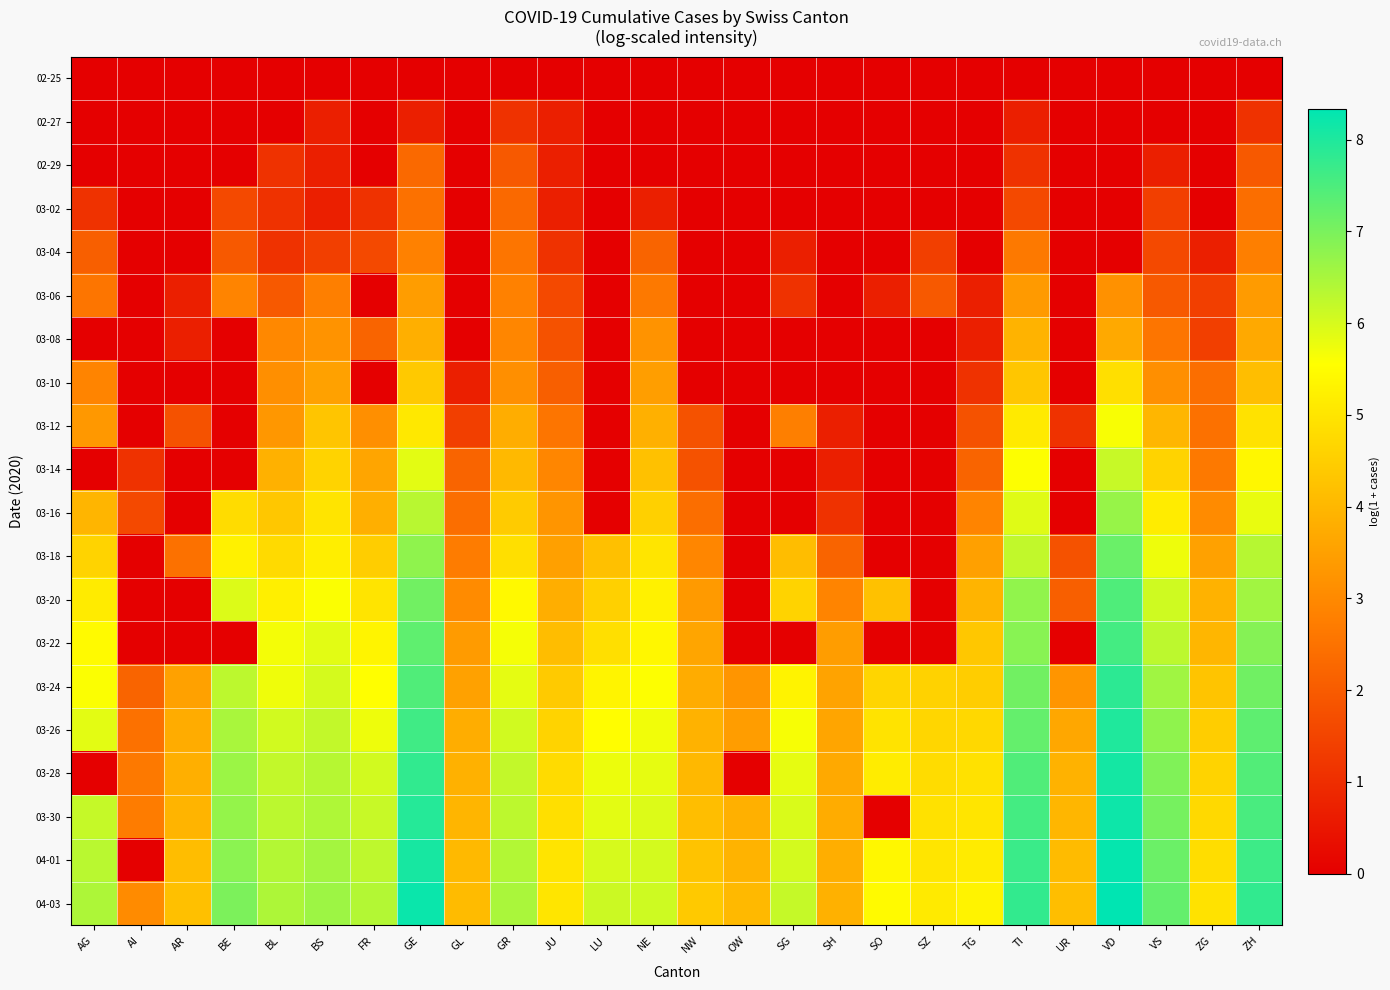

At how many categories does at least one series exceed 0?

26